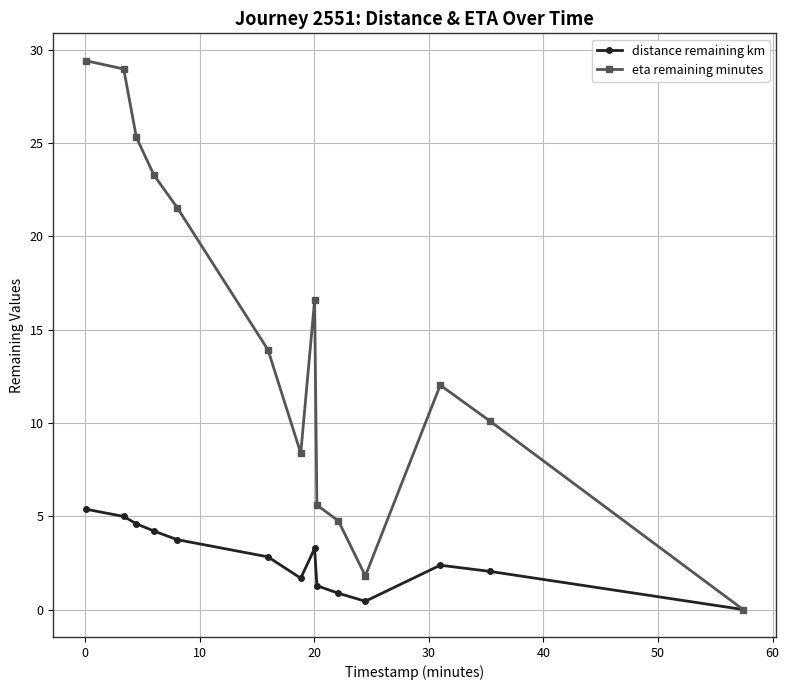

What is the value of the distance remaining km point at the 4th from the left?

4.2